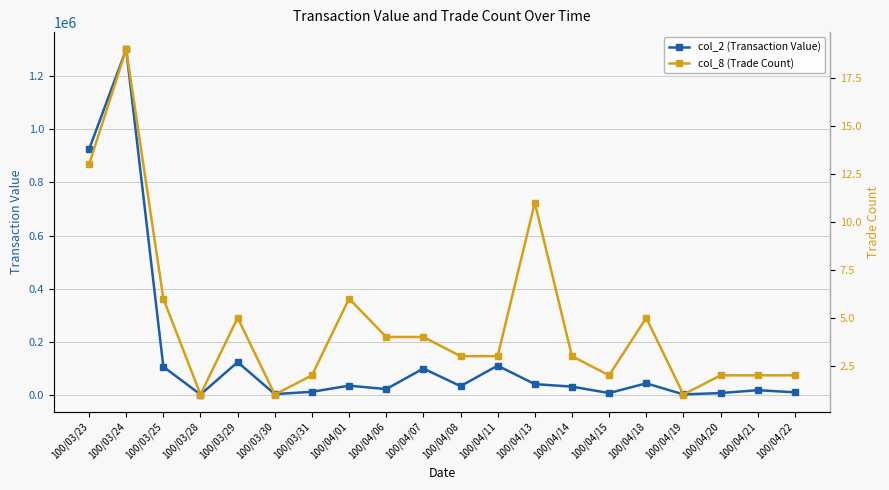

Is this an area chart (filled region under the line)?

No